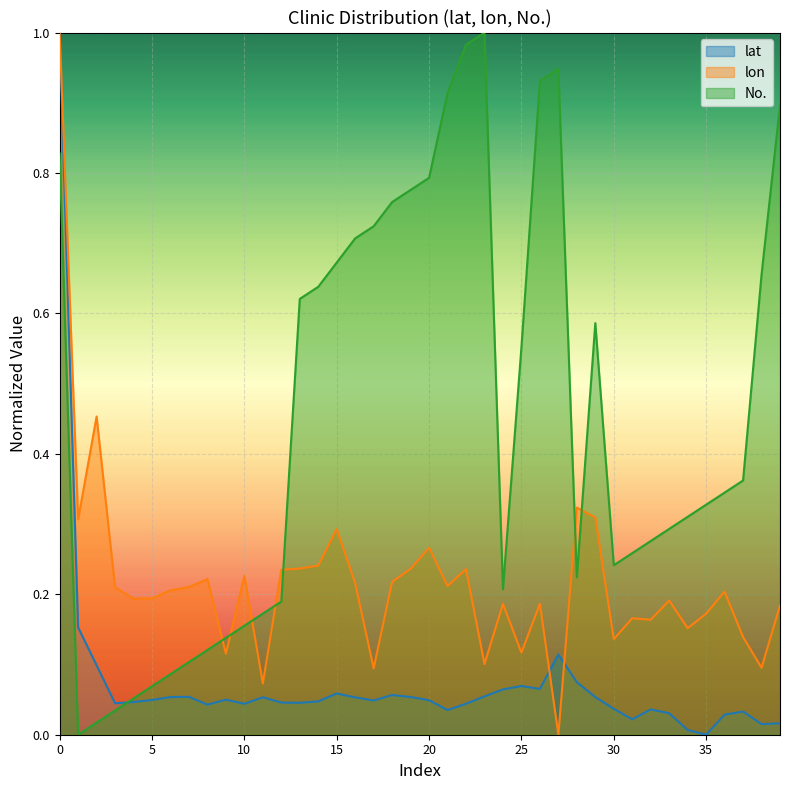

What is the difference between the maximum and minimum values in the No. series?

1.0